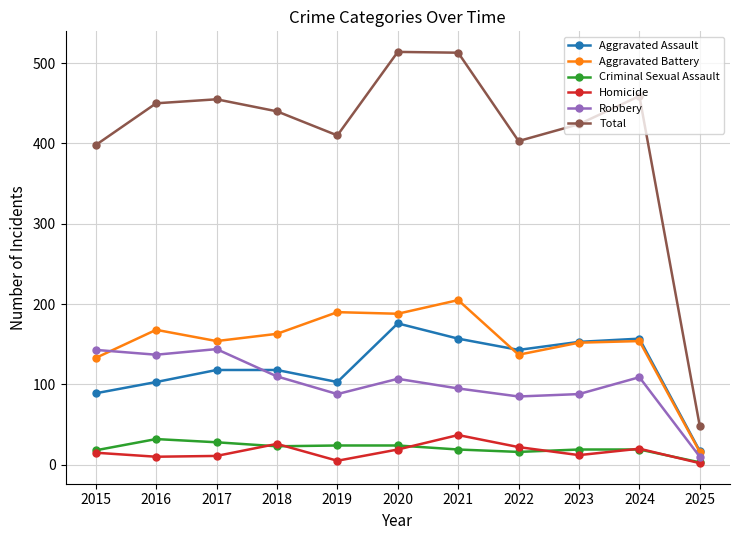

What is the sum of all Aggravated Assault values?

1334